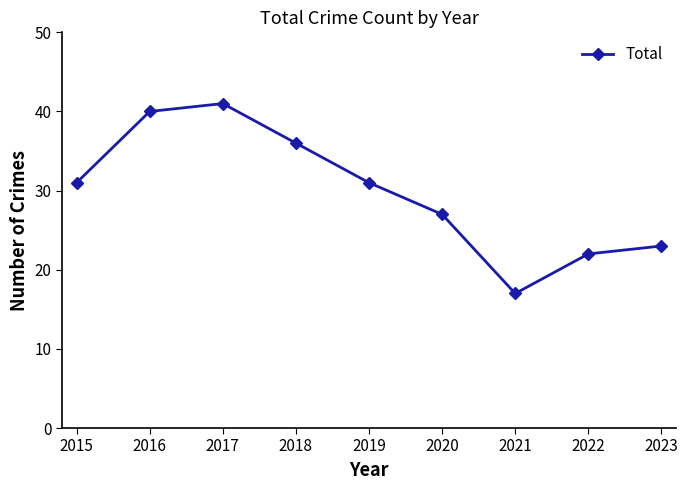

Which label corresponds to the smallest value in the chart?

2021